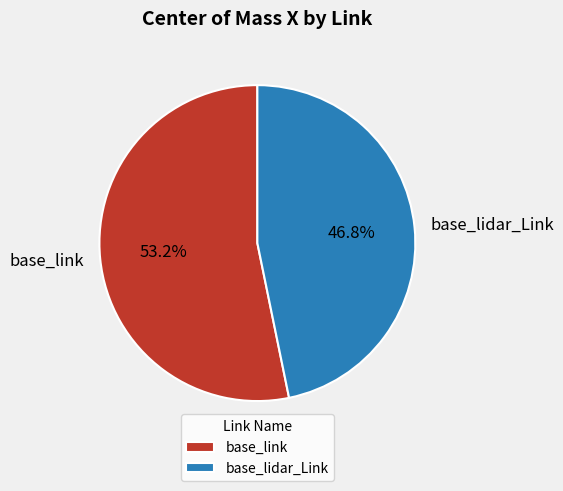

Rank the categories by value from highest to lowest.

base_link, base_lidar_Link